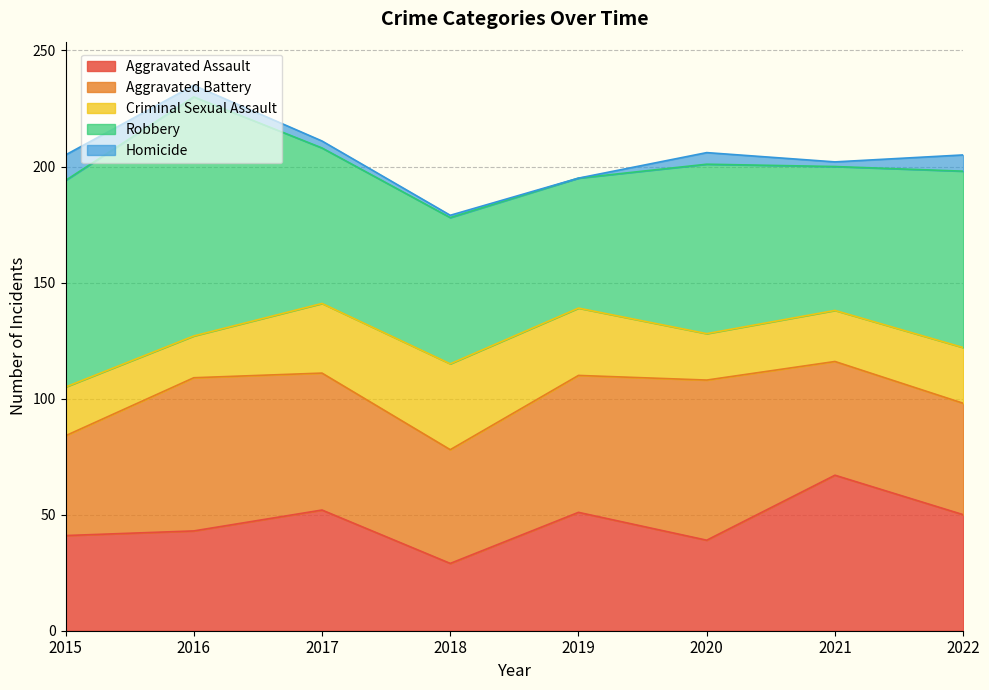

What are all the series names shown in the legend?

Aggravated Assault, Aggravated Battery, Criminal Sexual Assault, Robbery, Homicide